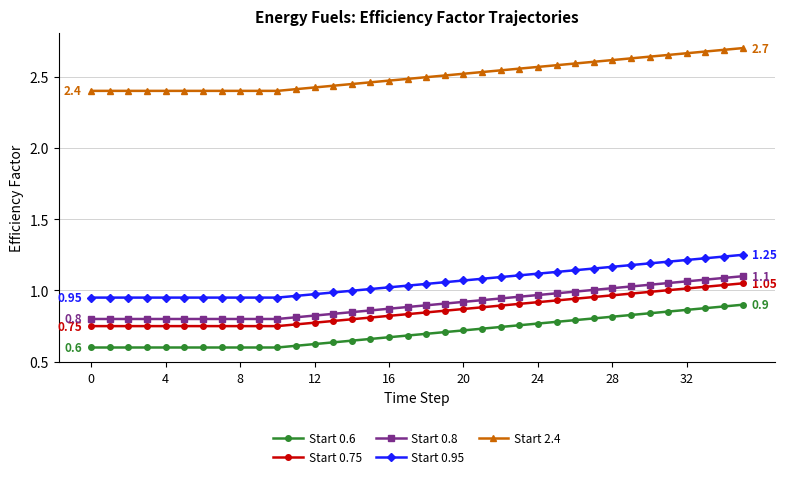

True or false: Start 2.4 and Start 0.8 intersect in this chart.

False